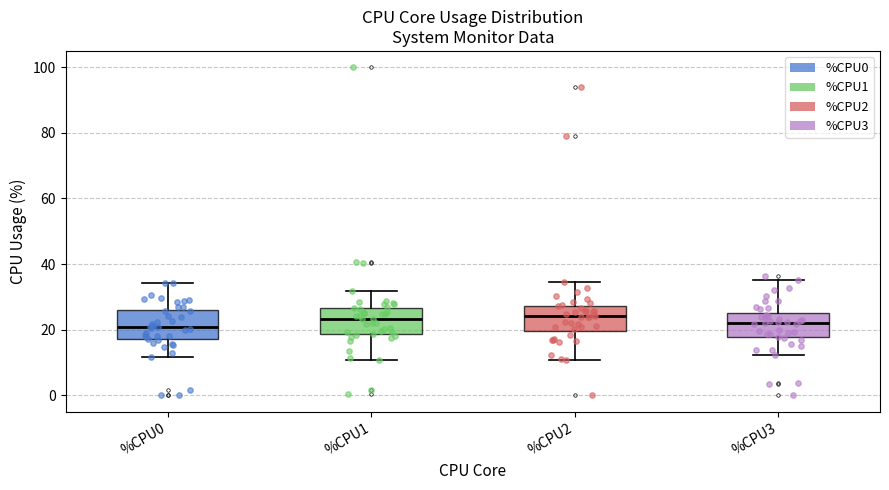

Reading left to right, read every box against the y-axis: the position of its median line, the range the box covers, and the ends of its whiskers. The values are not printed on the chart, so give them approximately, as read against the axis.

%CPU0: median 20, box 18 to 26, whiskers 12 to 34
%CPU1: median 24, box 18 to 26, whiskers 10 to 32
%CPU2: median 24, box 20 to 28, whiskers 10 to 34
%CPU3: median 22, box 18 to 26, whiskers 12 to 36